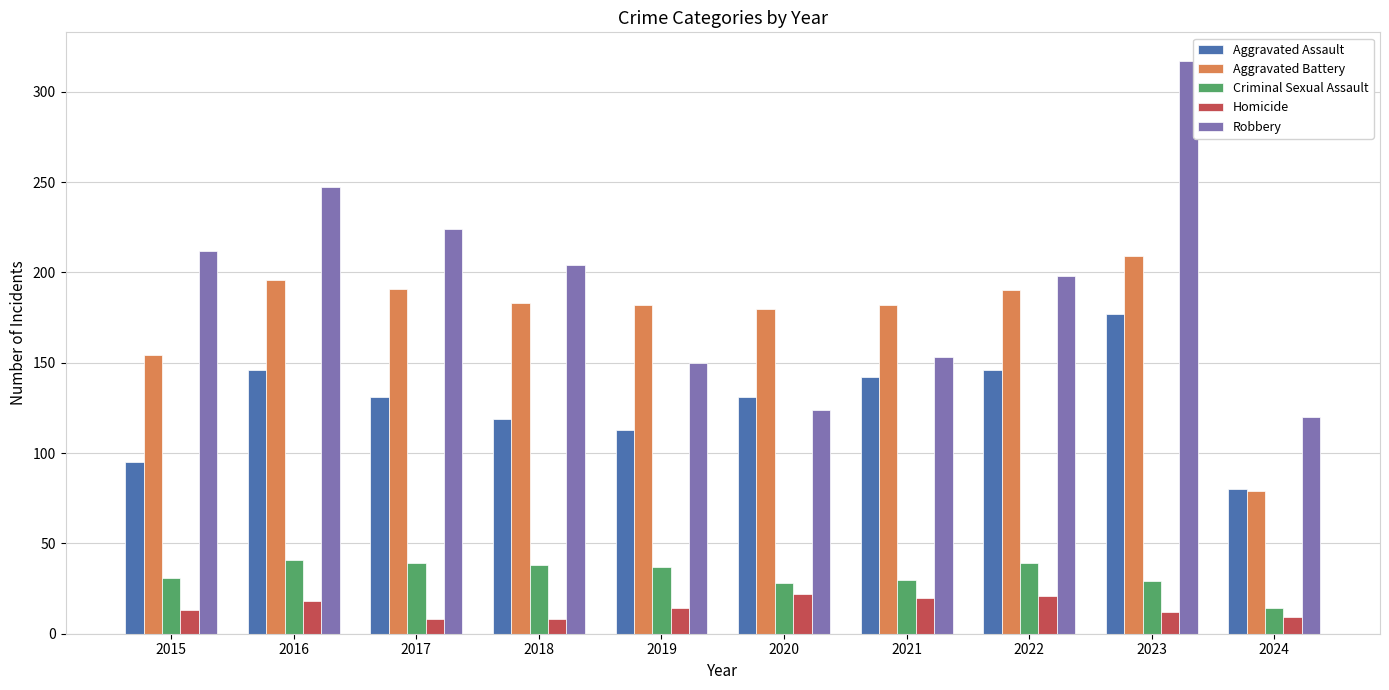

What is the difference between the second highest and second lowest values in the Aggravated Battery series?

42